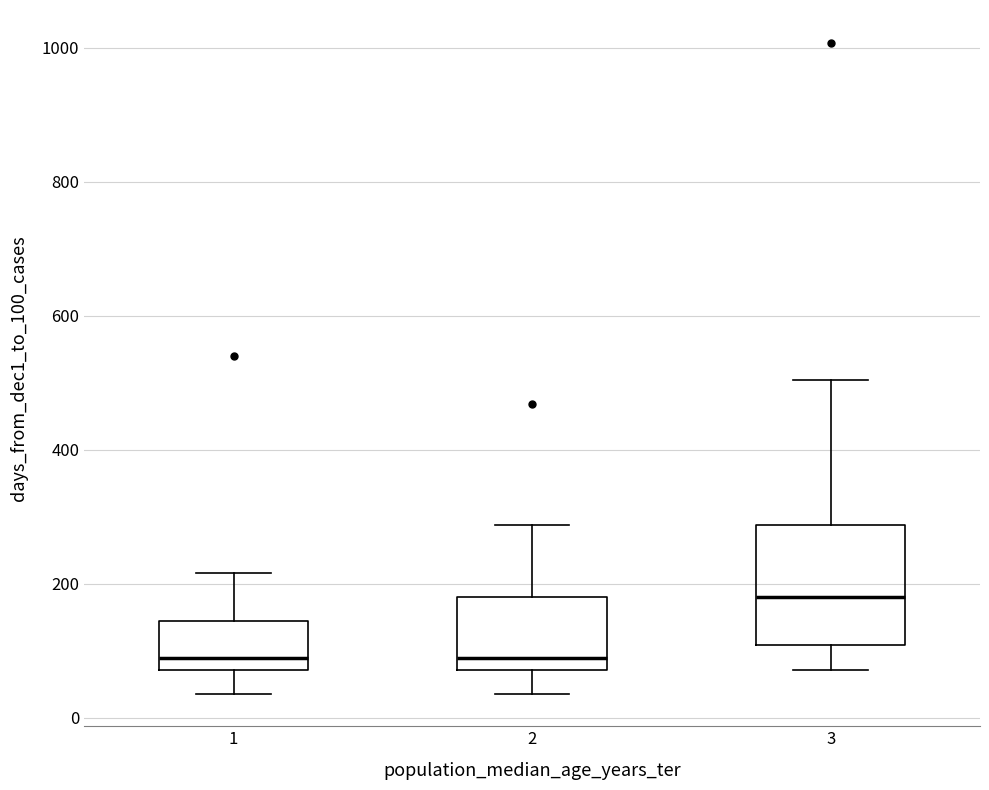

Reading left to right, read every box against the y-axis: the position of its median line, the range the box covers, and the ends of its whiskers. The values are not printed on the chart, so give them approximately, as read against the axis.

1: median 100, box 80 to 140, whiskers 40 to 220
2: median 100, box 80 to 180, whiskers 40 to 280
3: median 180, box 100 to 280, whiskers 80 to 500